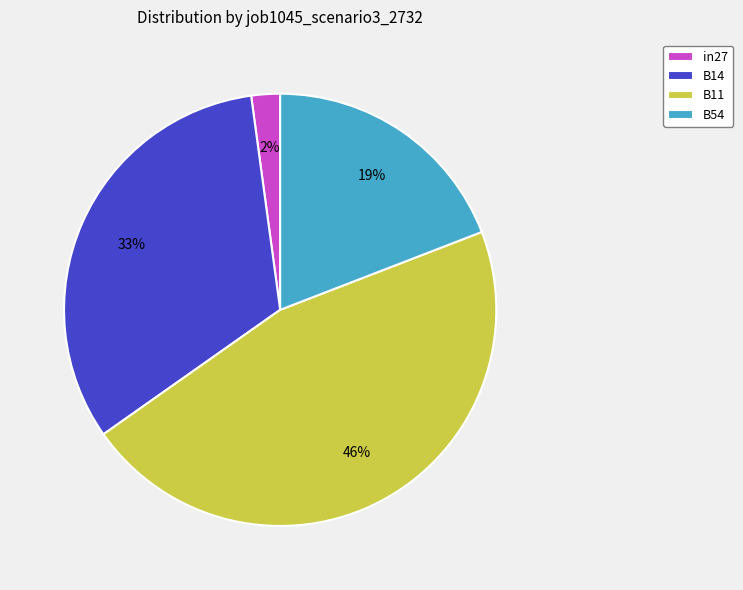

What percentage is the B14 slice, to the nearest percent?

33%